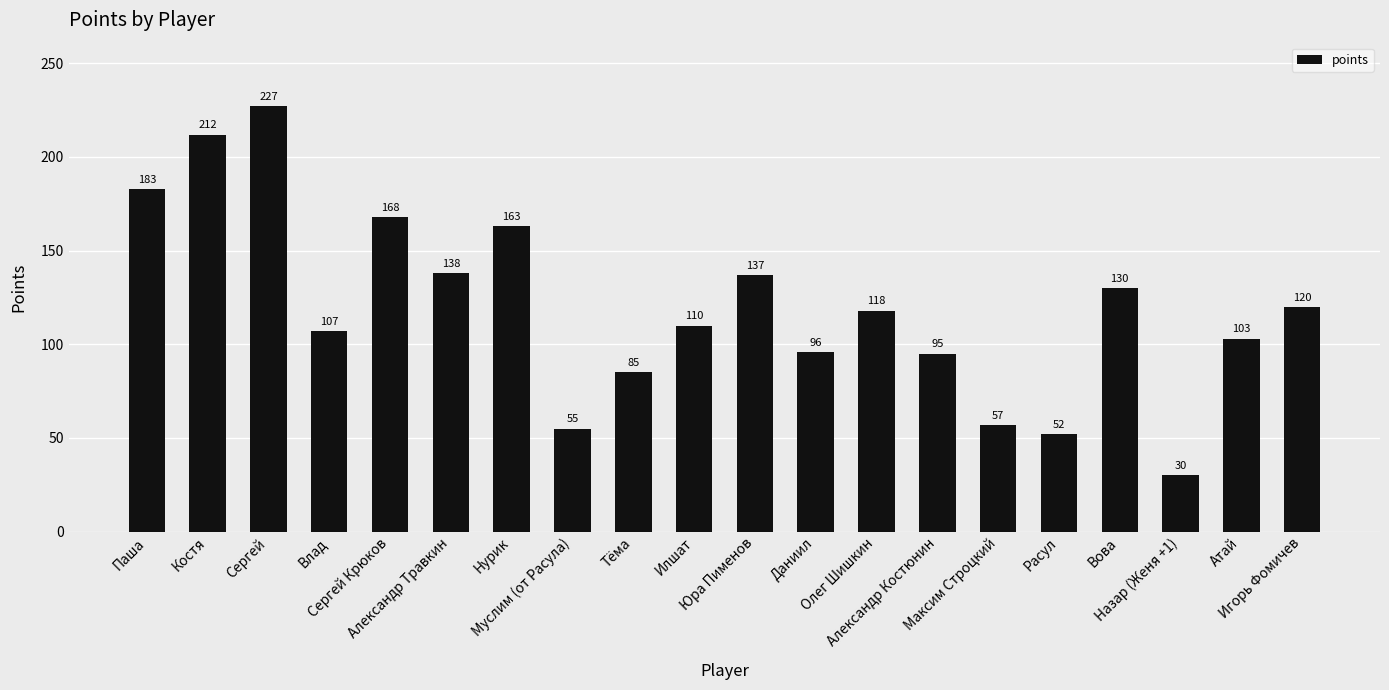

What is the ratio of the value at Влад to the value at Александр Травкин?

0.8